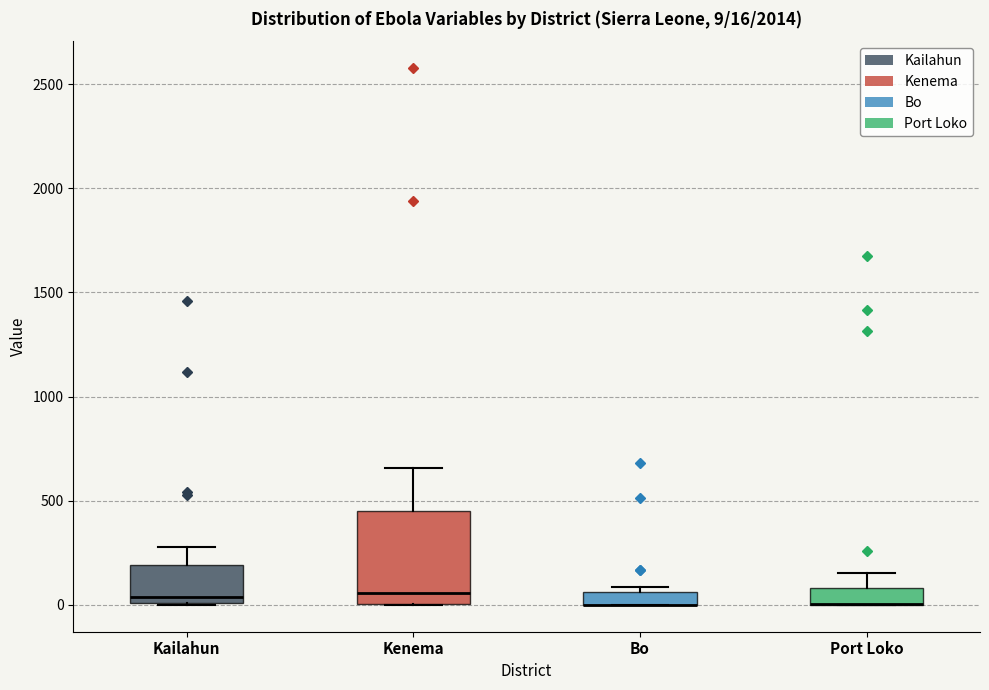

Which box is the tallest, from its lower edge to its upper edge?

Kenema